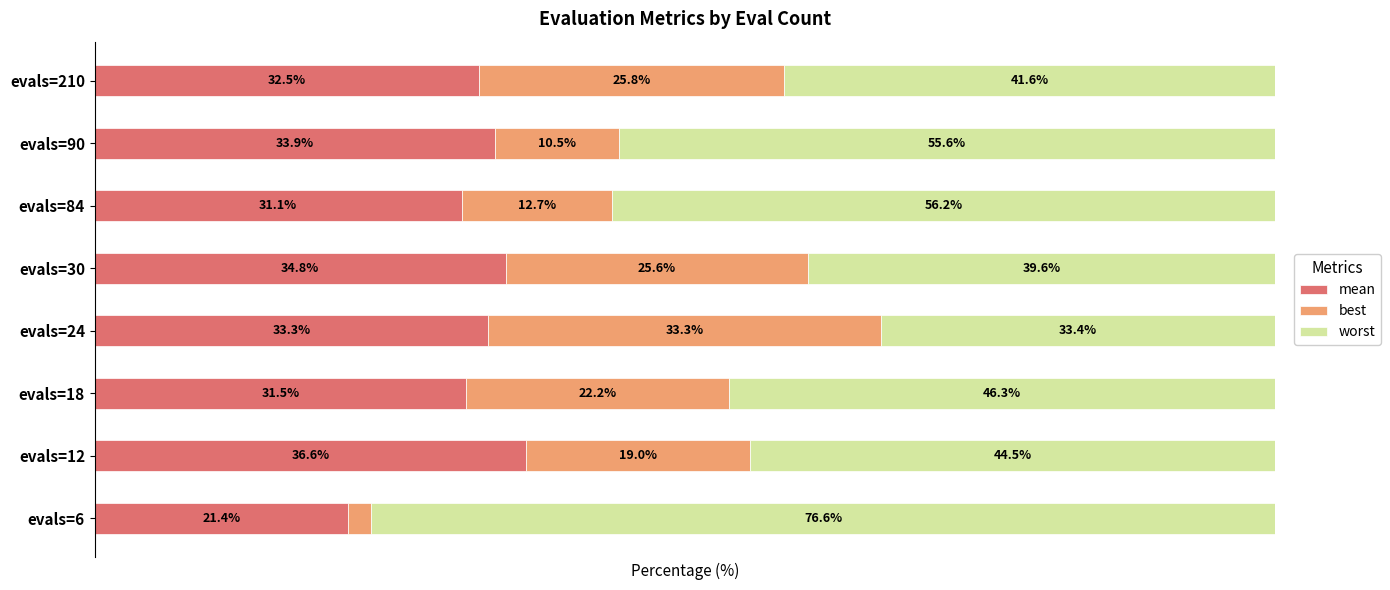

Where is mean nearest to the value 28?

evals=84